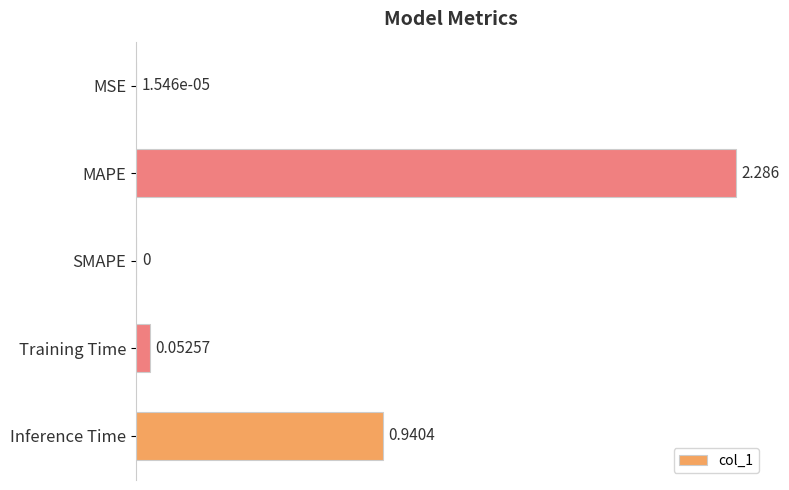

At which label is the value closest to 1?

Inference Time